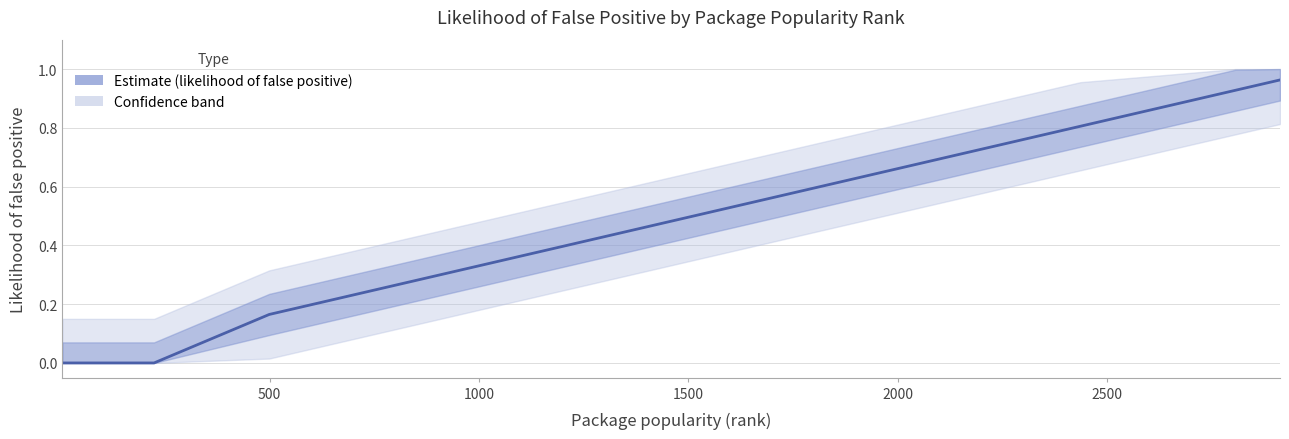

True or false: the data has more than 2 interior local peaks.

False